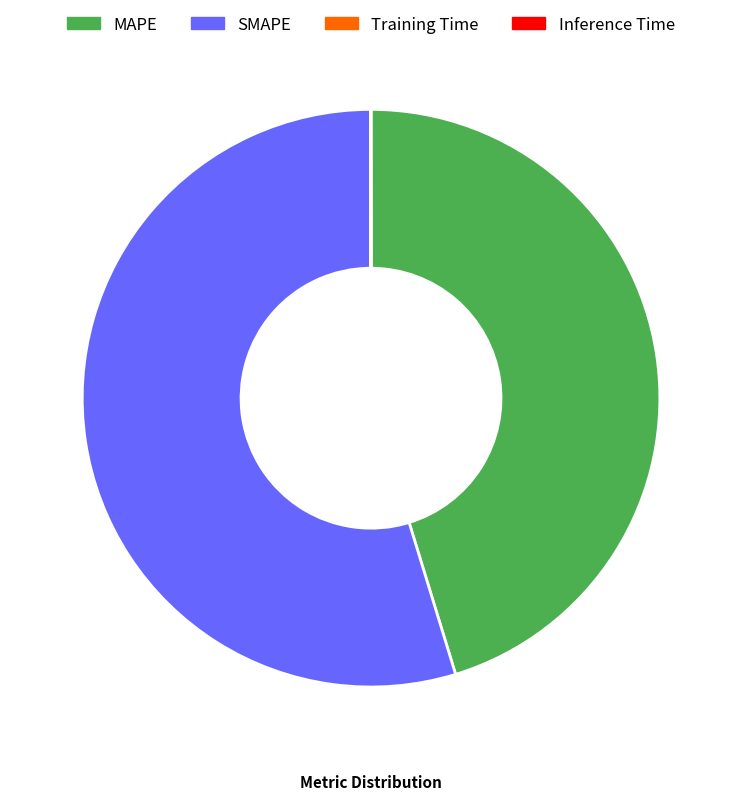

Is SMAPE the majority of the pie?

Yes